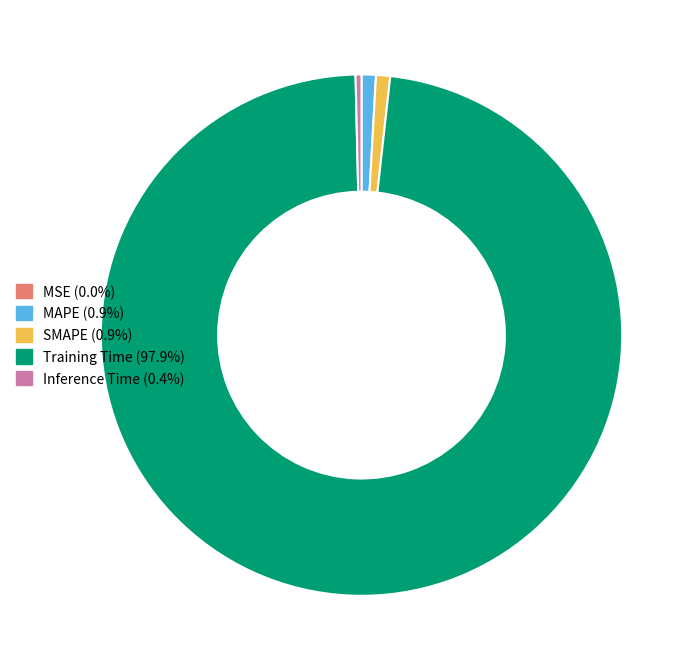

Which category accounts for the majority?

Training Time